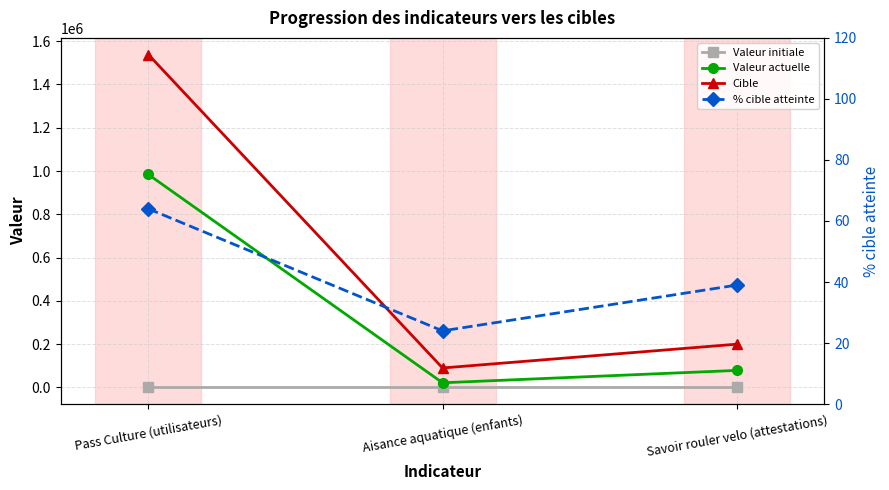

Reading right to left, list all the values displayed in this chart.

Valeur initiale: Savoir rouler velo (attestations)=0	Aisance aquatique (enfants)=0	Pass Culture (utilisateurs)=0
Valeur actuelle: Savoir rouler velo (attestations)=78775	Aisance aquatique (enfants)=21615	Pass Culture (utilisateurs)=984098
Cible: Savoir rouler velo (attestations)=200000	Aisance aquatique (enfants)=90000	Pass Culture (utilisateurs)=1538386
% cible atteinte: Savoir rouler velo (attestations)=39	Aisance aquatique (enfants)=24	Pass Culture (utilisateurs)=64